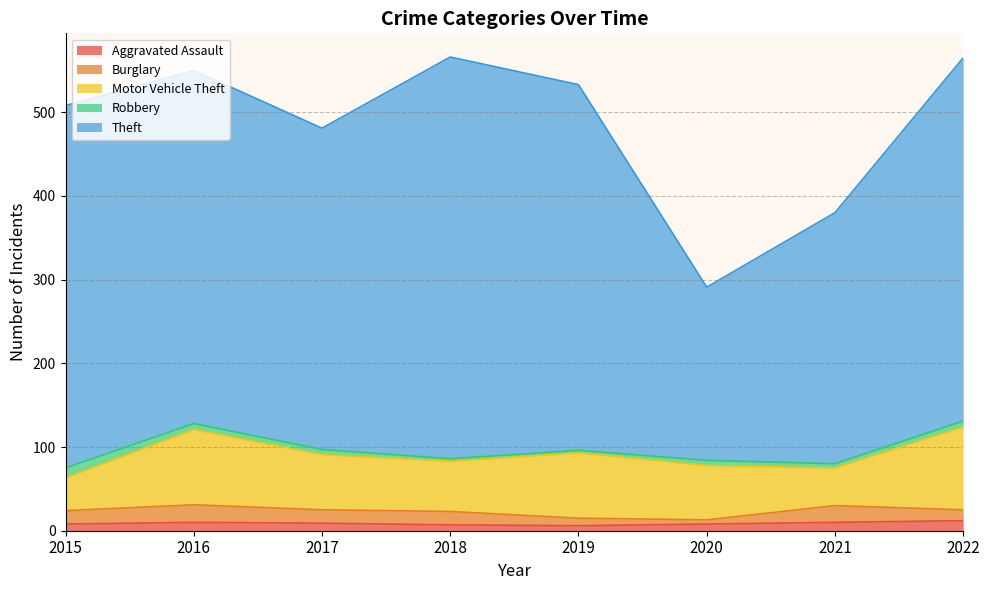

Which category has the highest value in the Robbery series?

2015